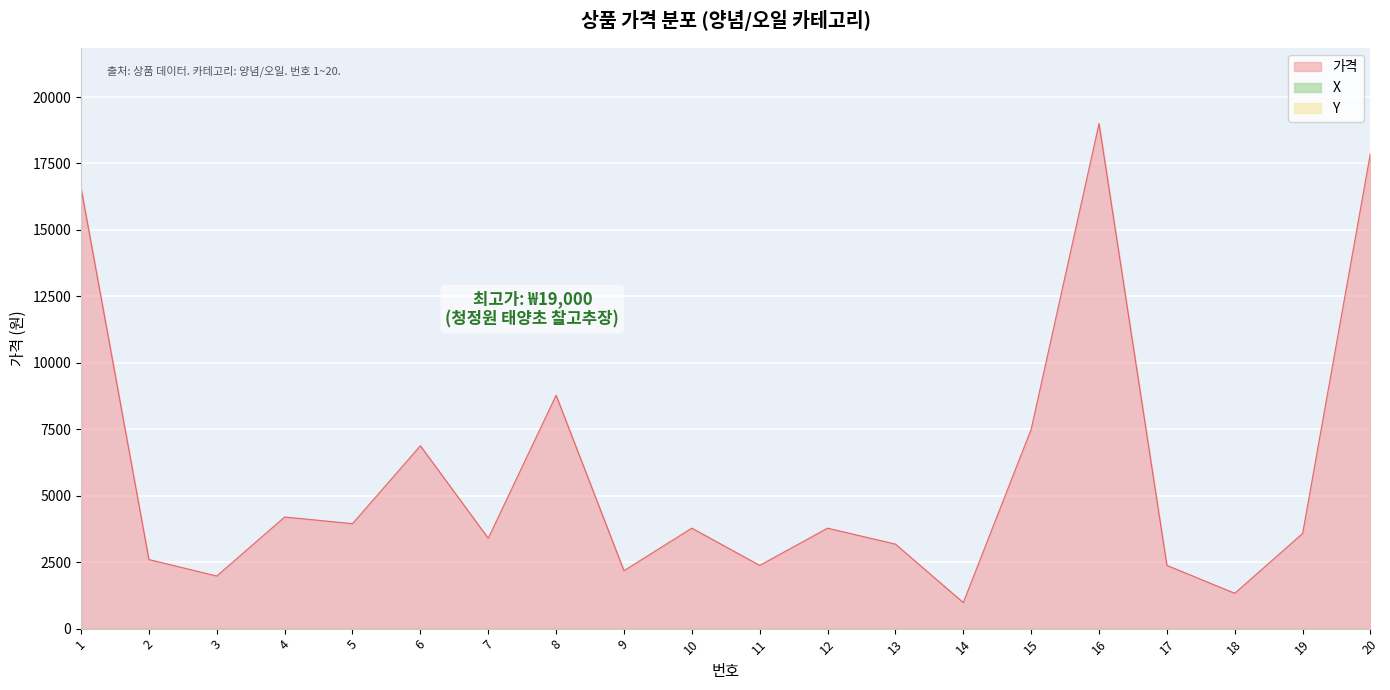

At how many categories does at least one series exceed 12213?

3